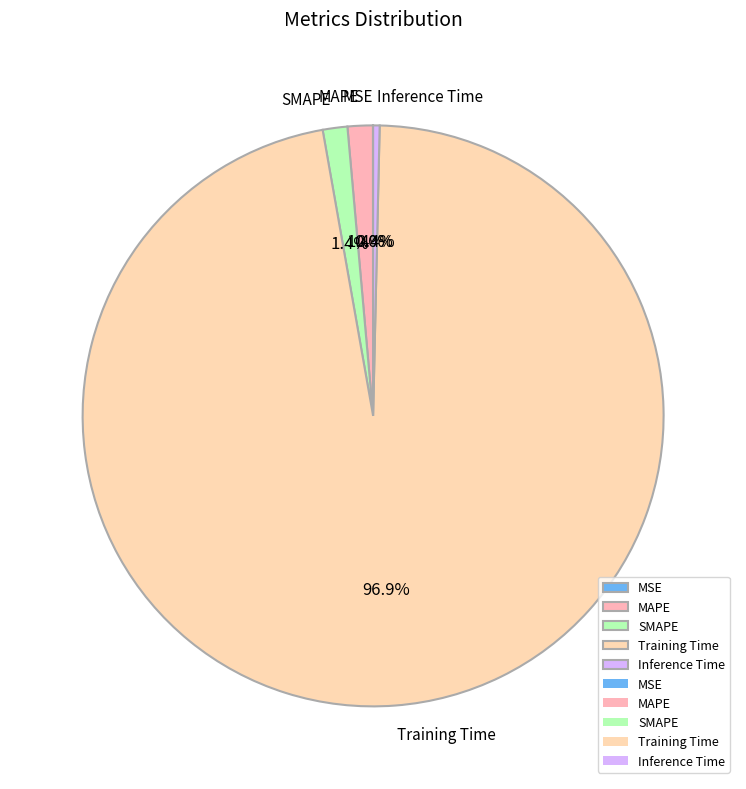

Is the sum of Training Time and MAPE greater than half?

Yes